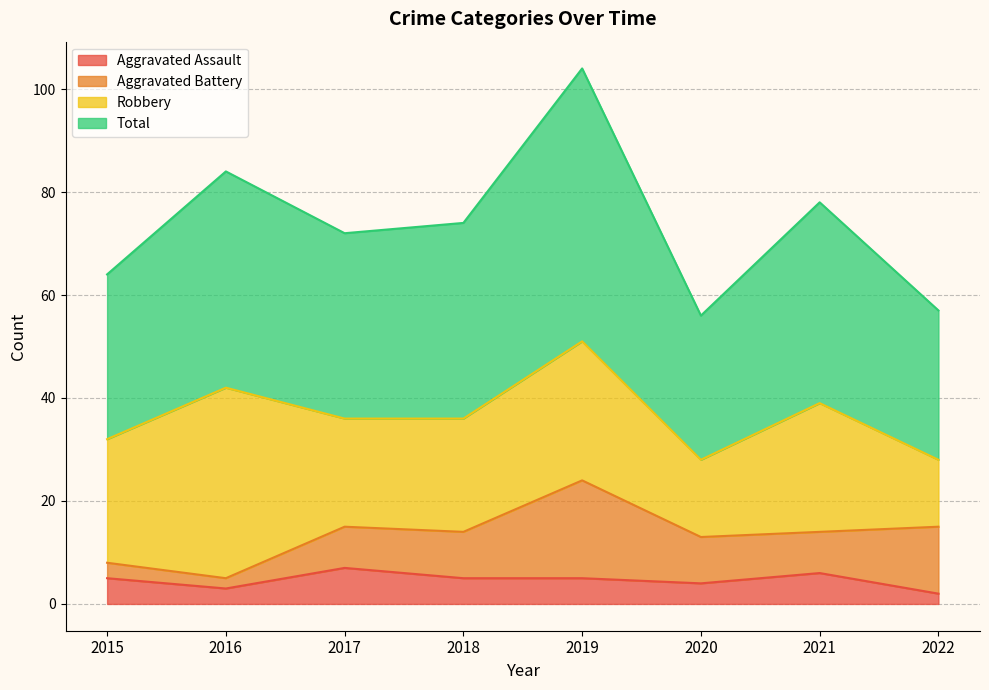

What is the value of the Aggravated Assault point at the 5th from the left?

5